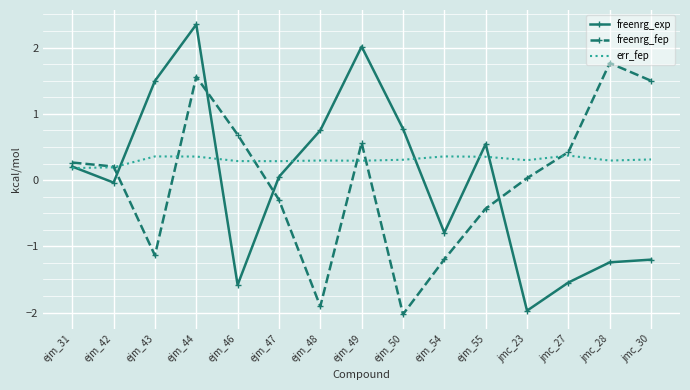

The freenrg_fep series shows -2.0 at ejm_50. True or false?

True